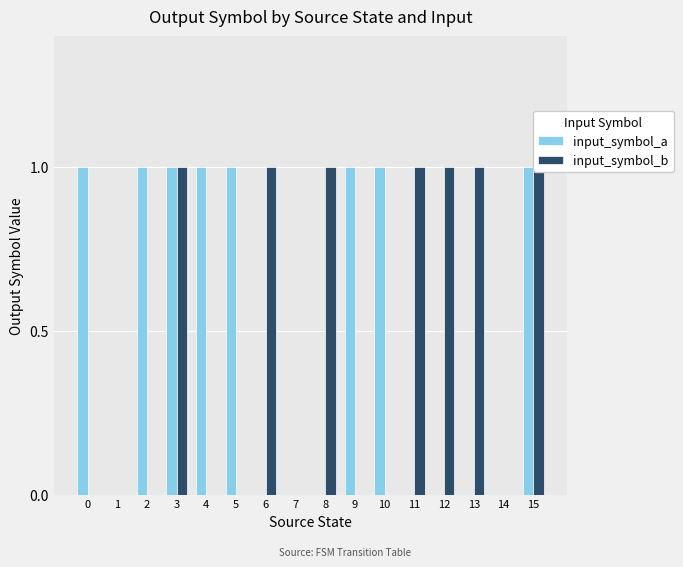

At how many categories does at least one series exceed 0?

13